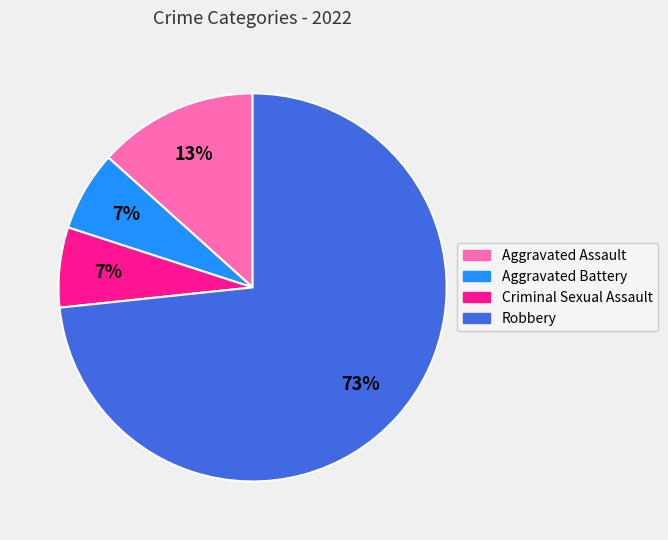

How many segments does this pie chart have?

4